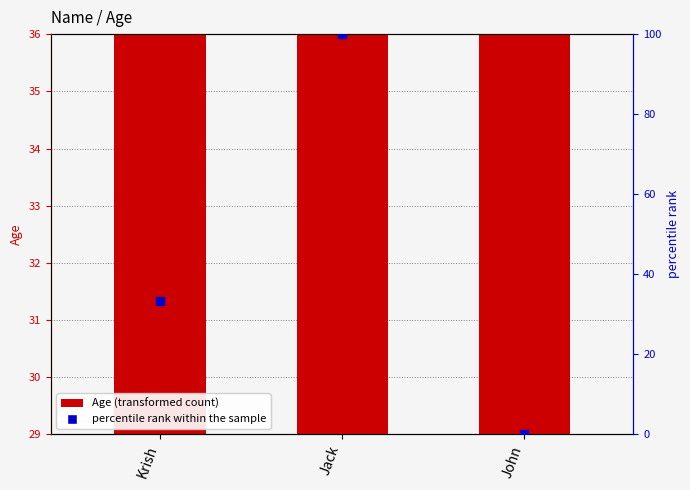

Which series has the largest Y range (max minus min)?

percentile rank within the sample